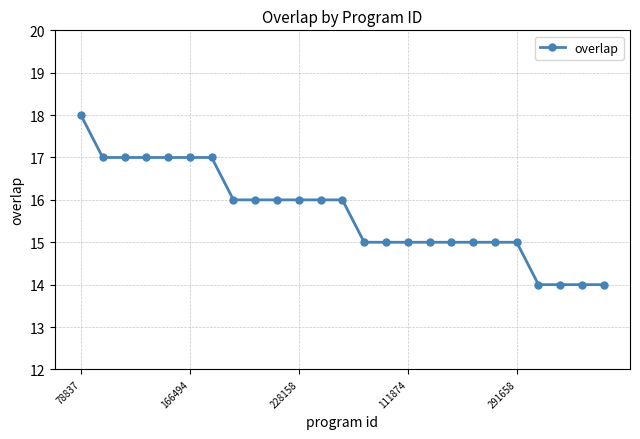

What is the difference between the maximum and minimum values?

4